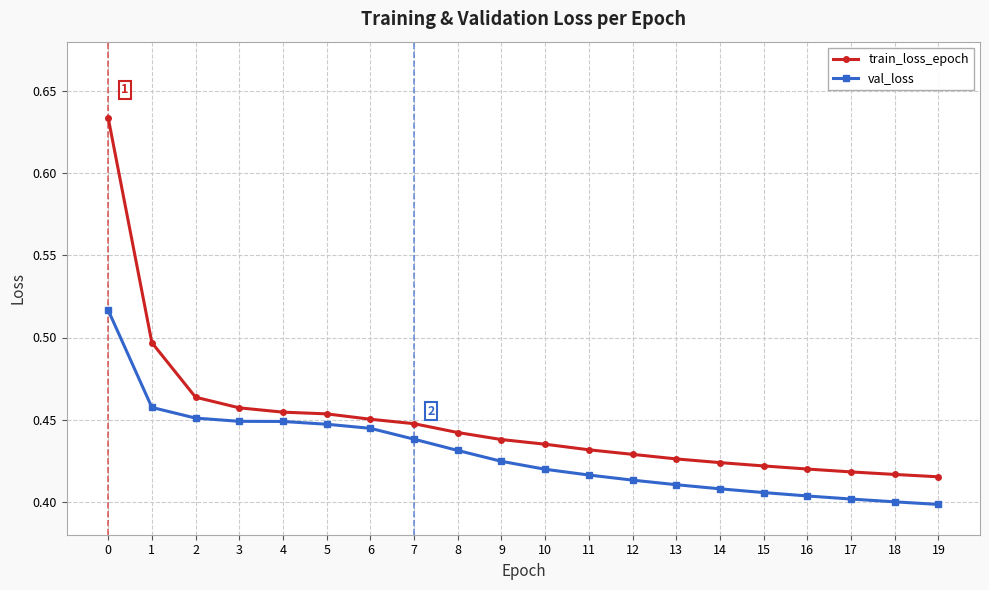

How many train_loss_epoch values are between 0 and 1?

20